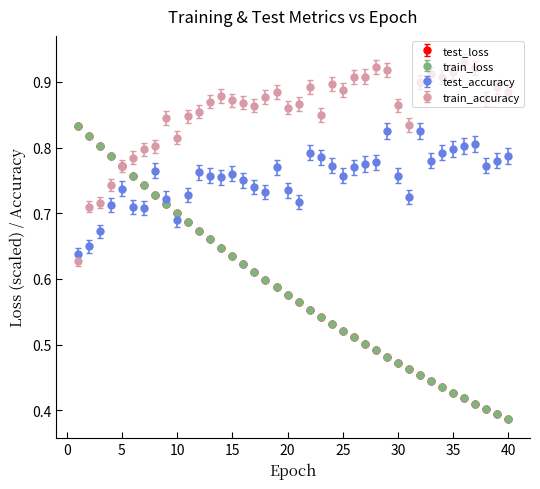

What are all the series names shown in the legend?

test_loss, train_loss, test_accuracy, train_accuracy